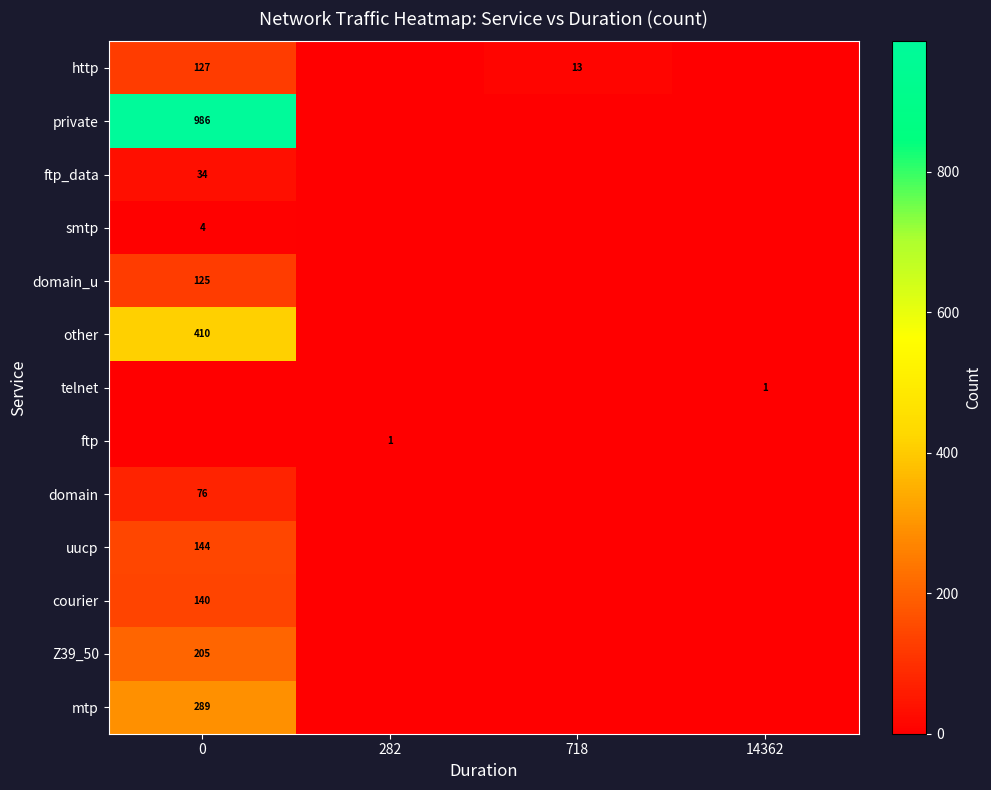

Between 282 and 718, which series saw the biggest shift?

row_0